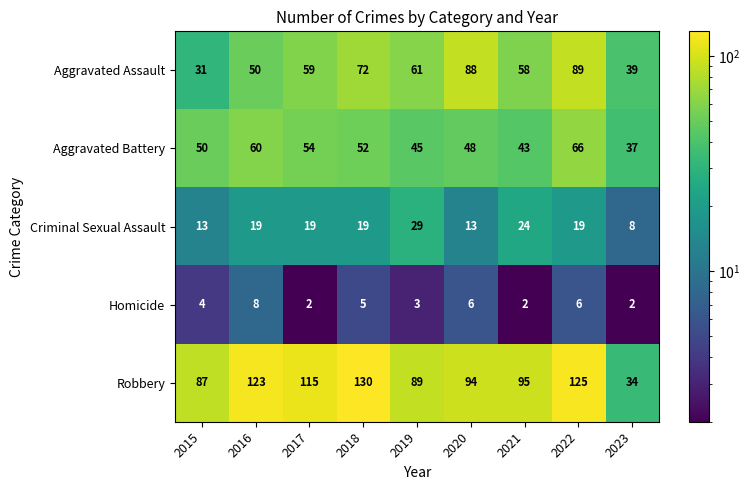

Which series changed the most between 2017 and 2023?

Robbery